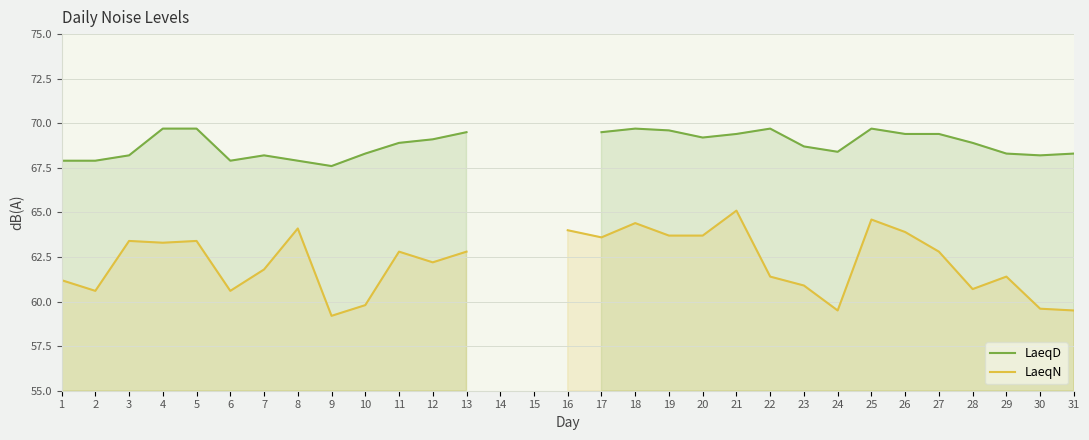

True or false: LaeqN and LaeqD cross at least once.

False